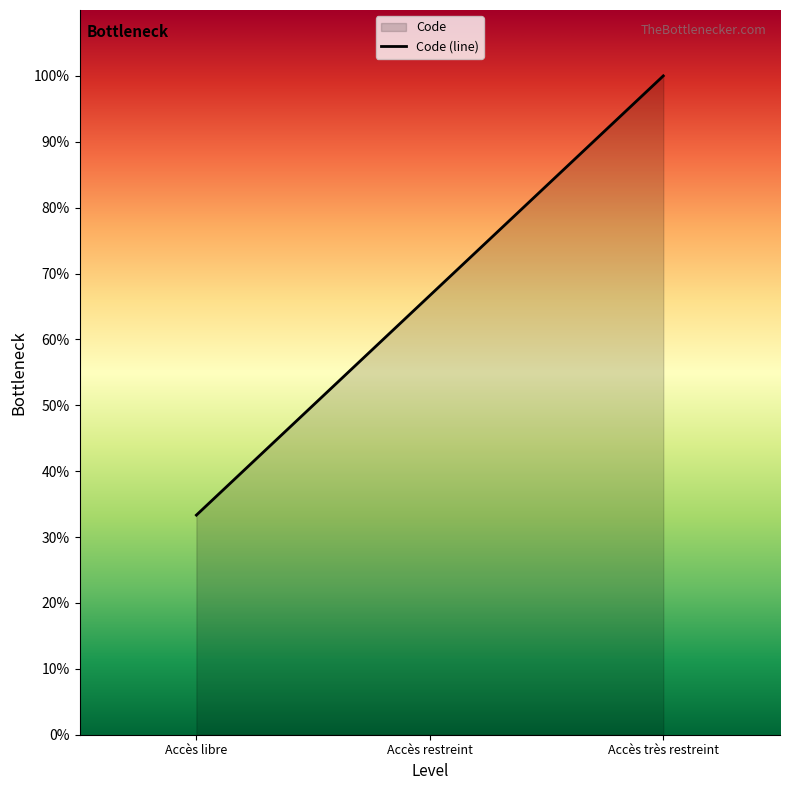

How many values are below 66?

1